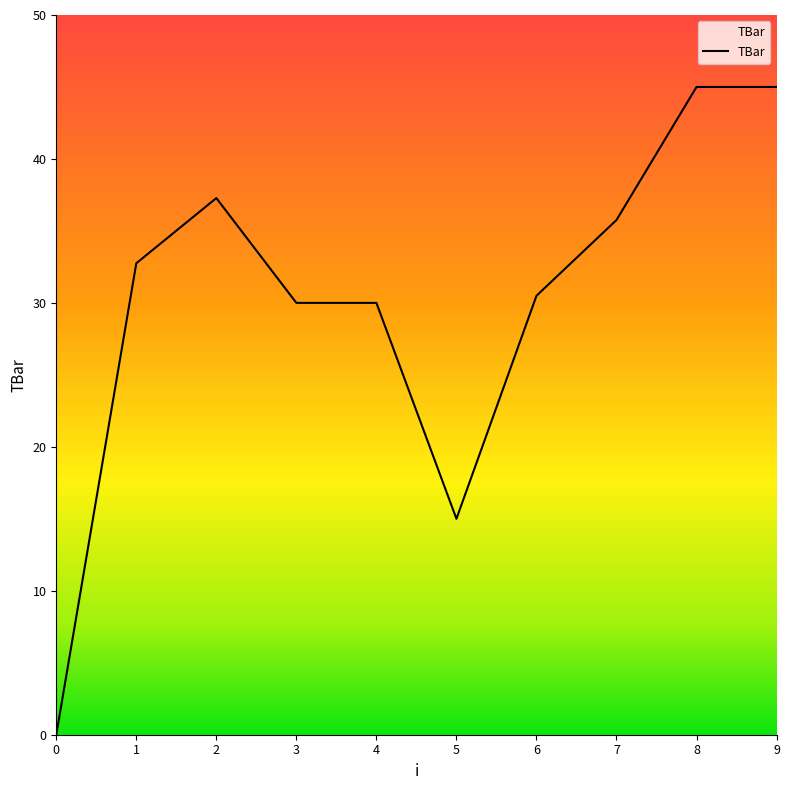

Reading left to right, transcribe all the data shown in this chart.

0=0.0	1=32.8	2=37.3	3=30.0	4=30.0	5=15.0	6=30.5	7=35.8	8=45.0	9=45.0